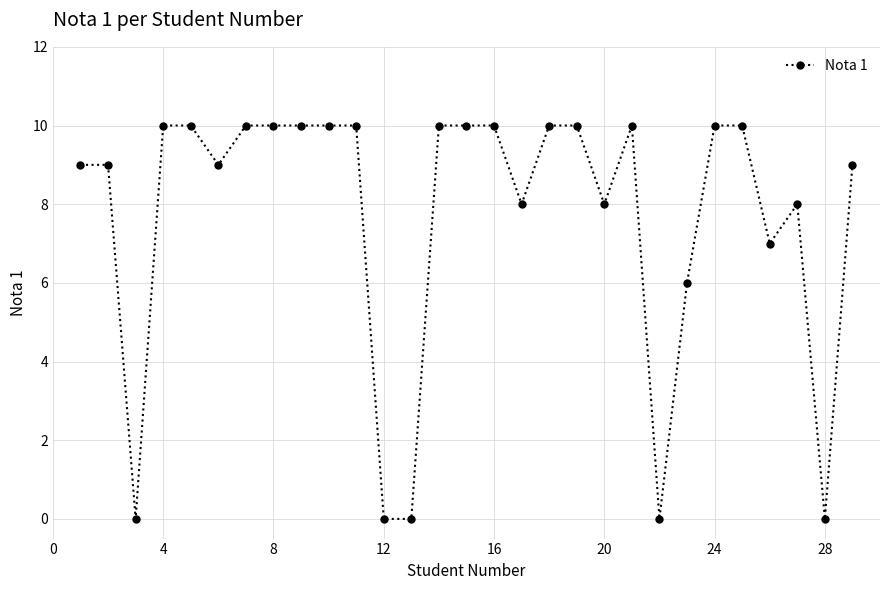

True or false: there are more than 1 points higher than both neighbors.

True